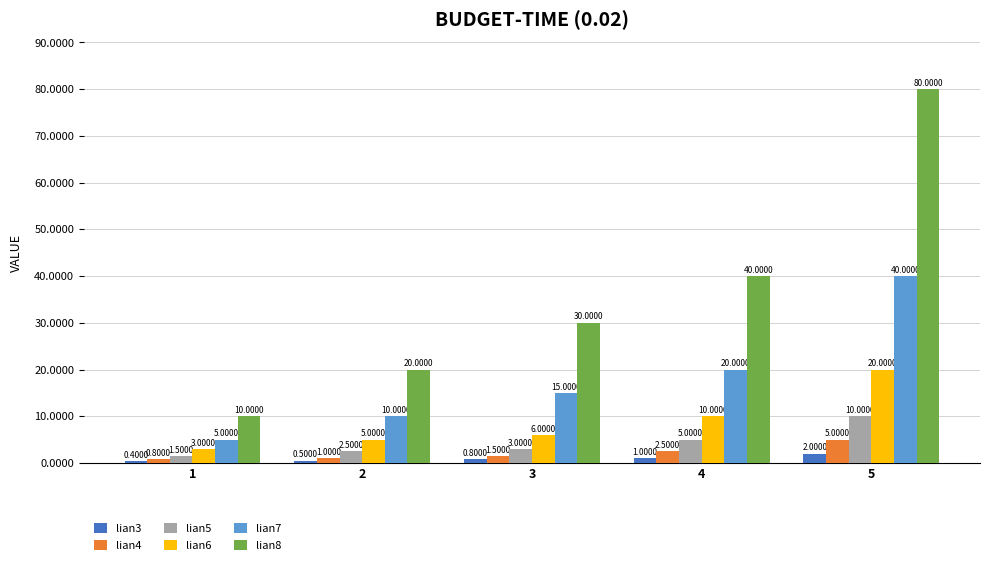

Which series has the largest range (max minus min)?

lian8